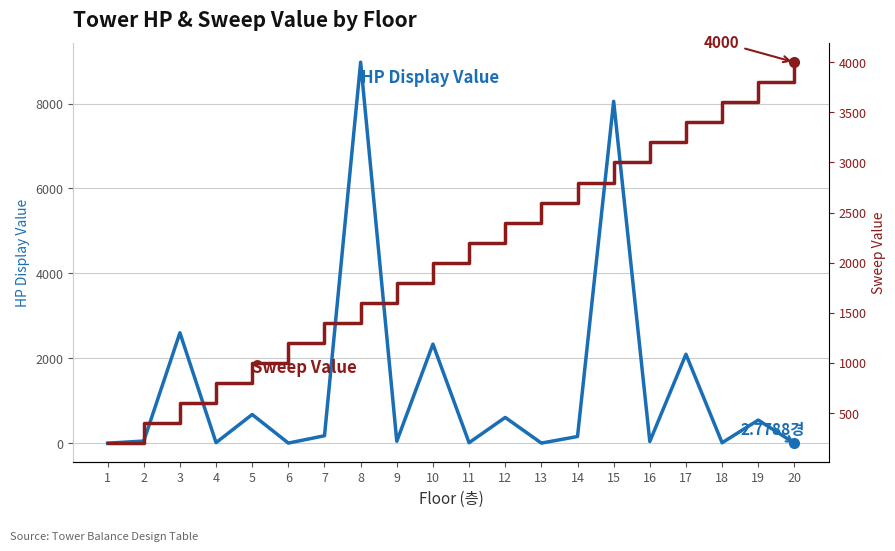

At how many categories does at least one series exceed 4205?

2